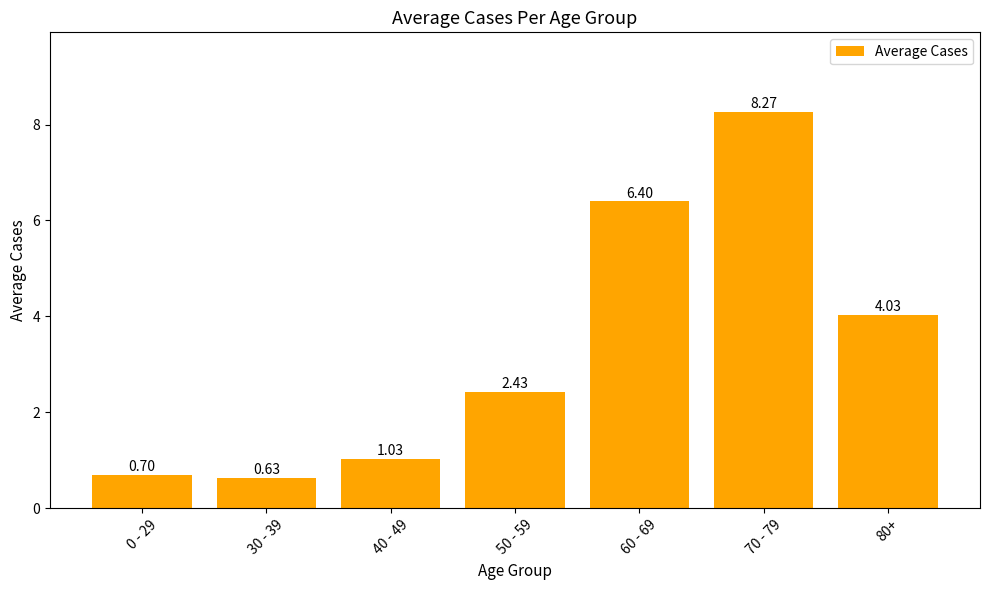

What is the sum of the values at 0 - 29 and 30 - 39?

1.3